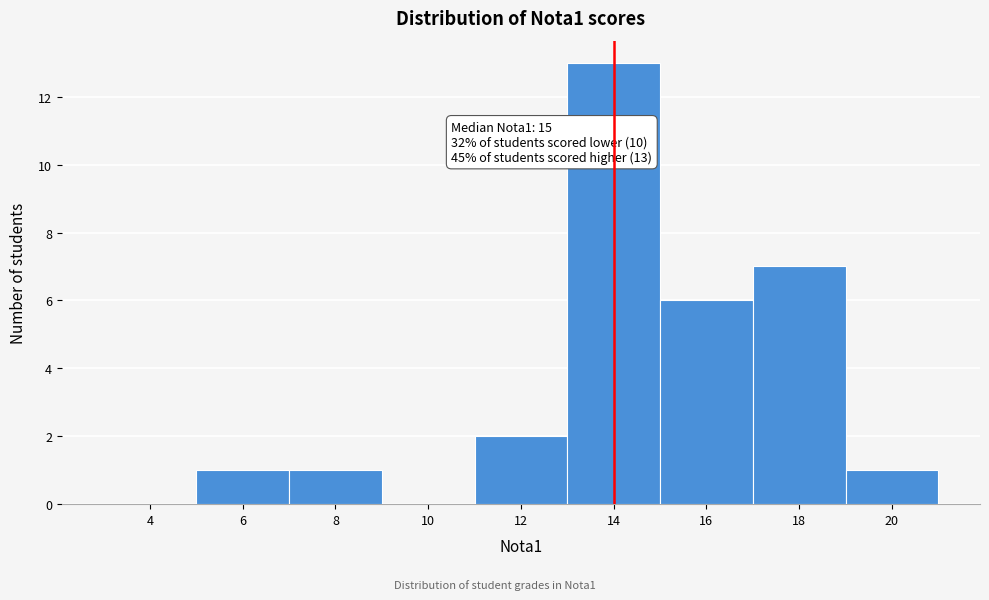

Reading right to left, what are all the values shown in this chart?

20=1	18=7	16=6	14=13	12=2	10=0	8=1	6=1	4=0